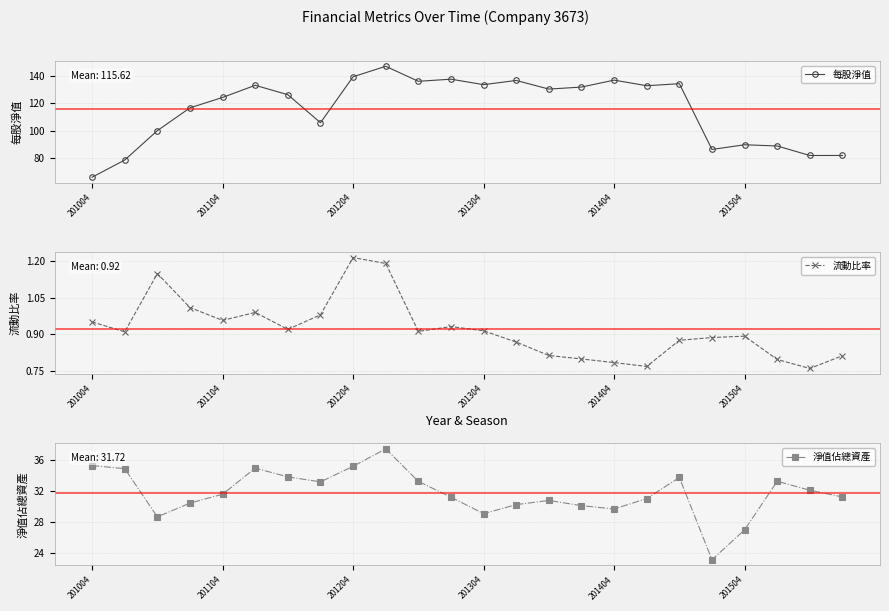

What is the greatest value displayed?

146.9